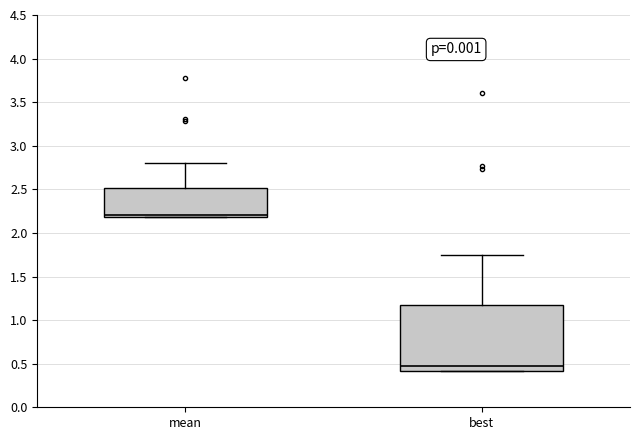

Reading left to right, transcribe this box plot: for each box, give where its median line is, the range the box spans, and where its two whiskers end, as read against the y-axis. The values are not printed on the chart, so give them approximately, as read against the axis.

mean: median 2.20 (just above the box's lower edge), box 2.20 to 2.50, whiskers 2.20 to 2.80
best: median 0.45, box 0.40 to 1.15, whiskers 0.40 to 1.75